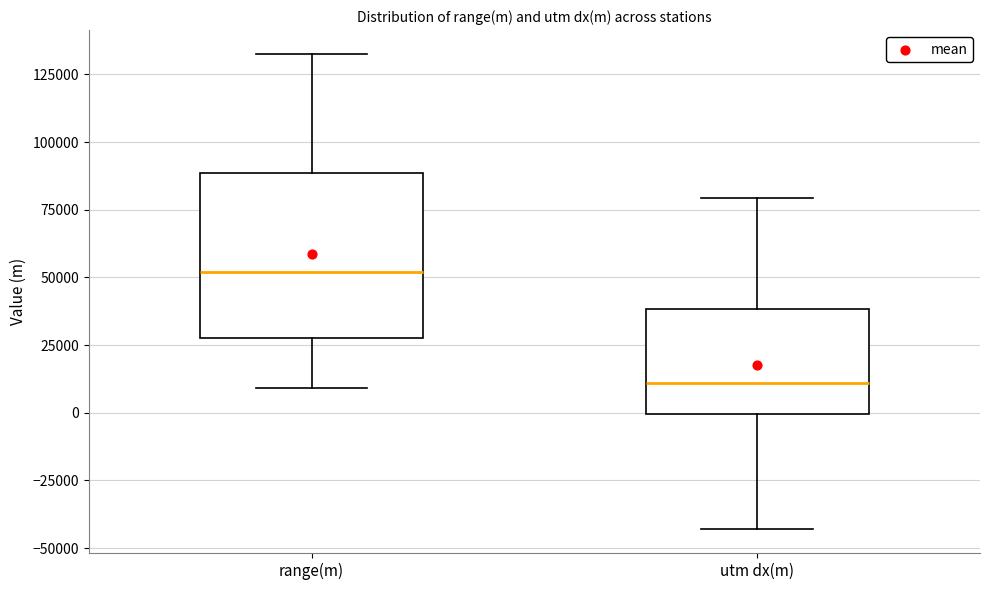

Where does the median line of the box for range(m) sit on the y-axis? The values are not printed on the chart, so give them approximately, as read against the axis.

50000